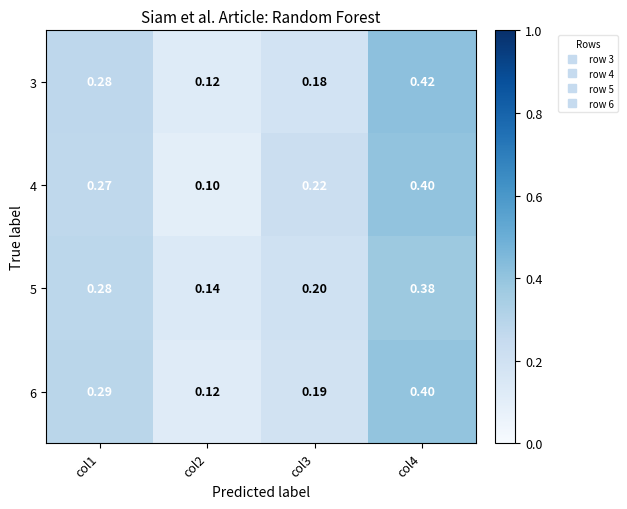

Is the value of 4 at col2 greater than the value of 3 at col1?

No